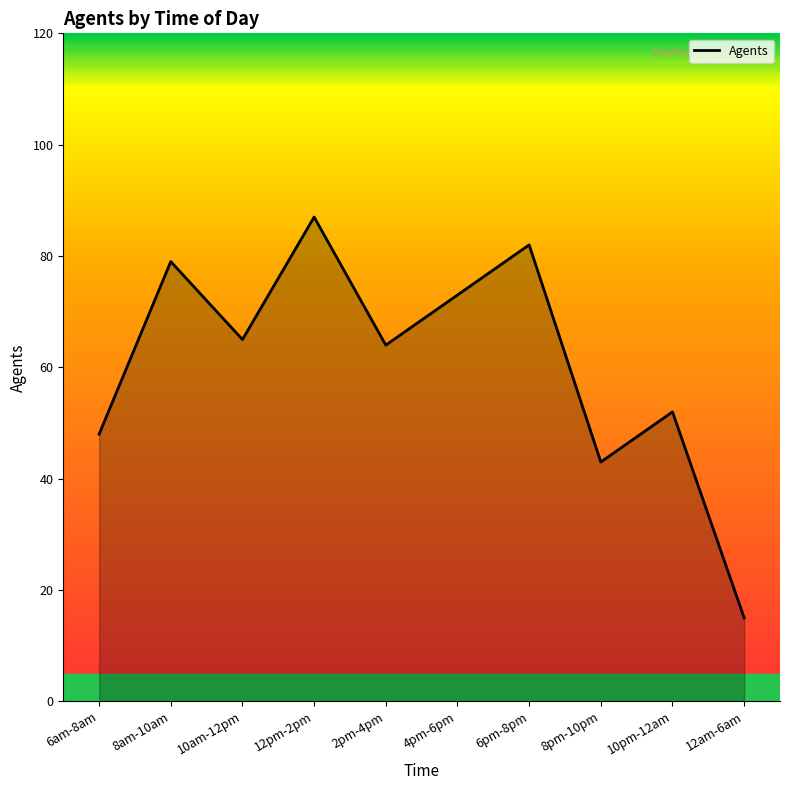

What position from the left is 10am-12pm?

3